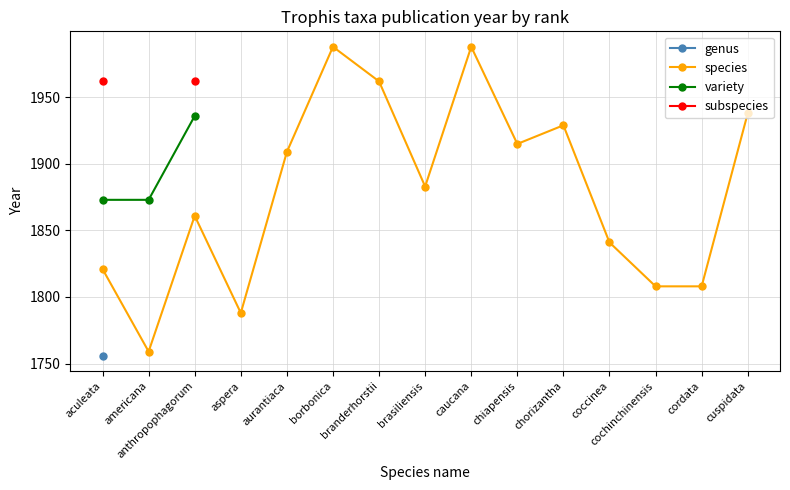

True or false: species has a value of 1883.0 at brasiliensis.

True